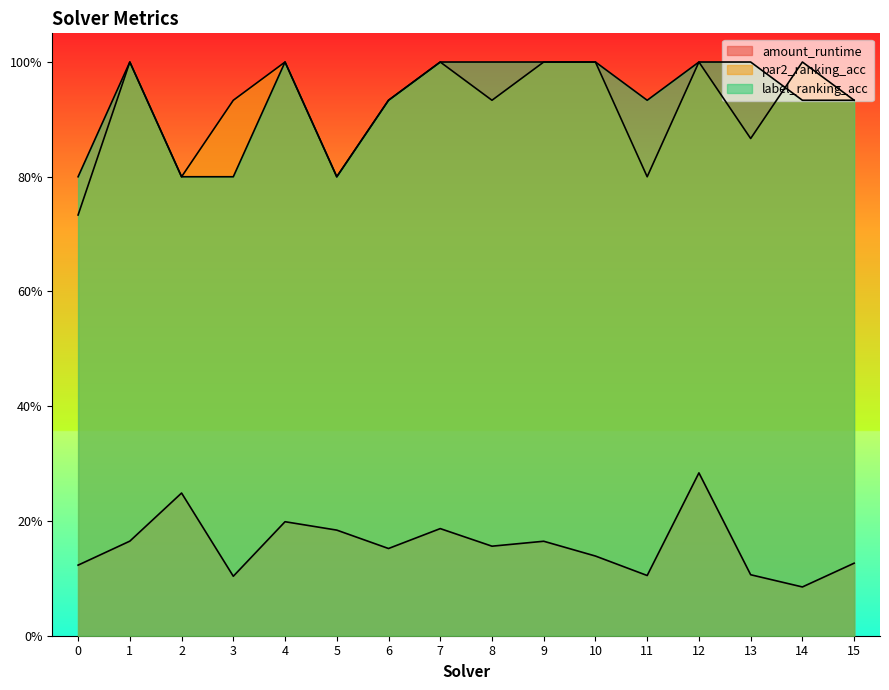

How many interior local peaks does the amount_runtime series have?

5